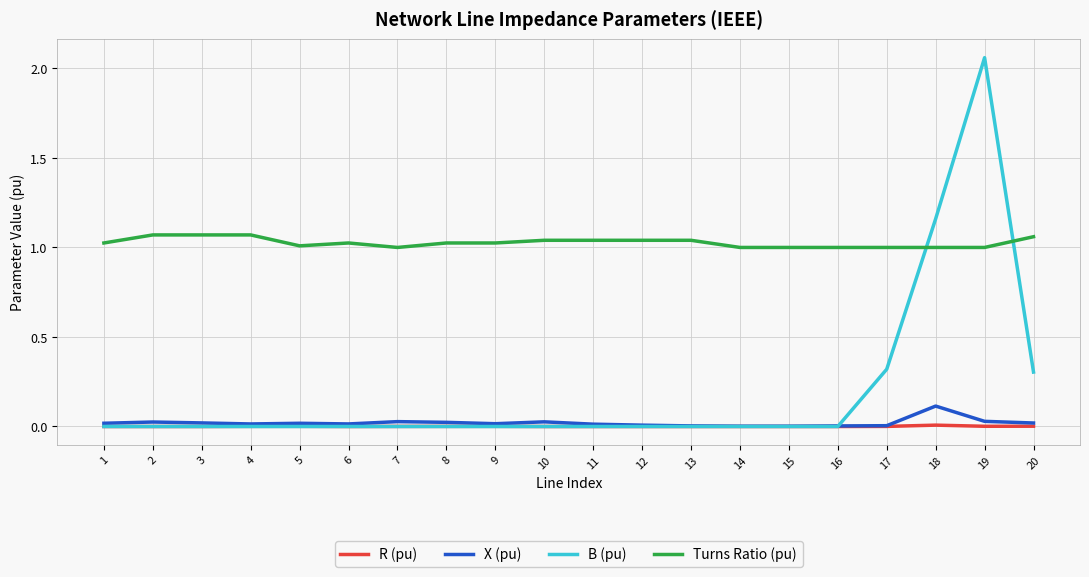

Does the chart have visible grid lines?

Yes